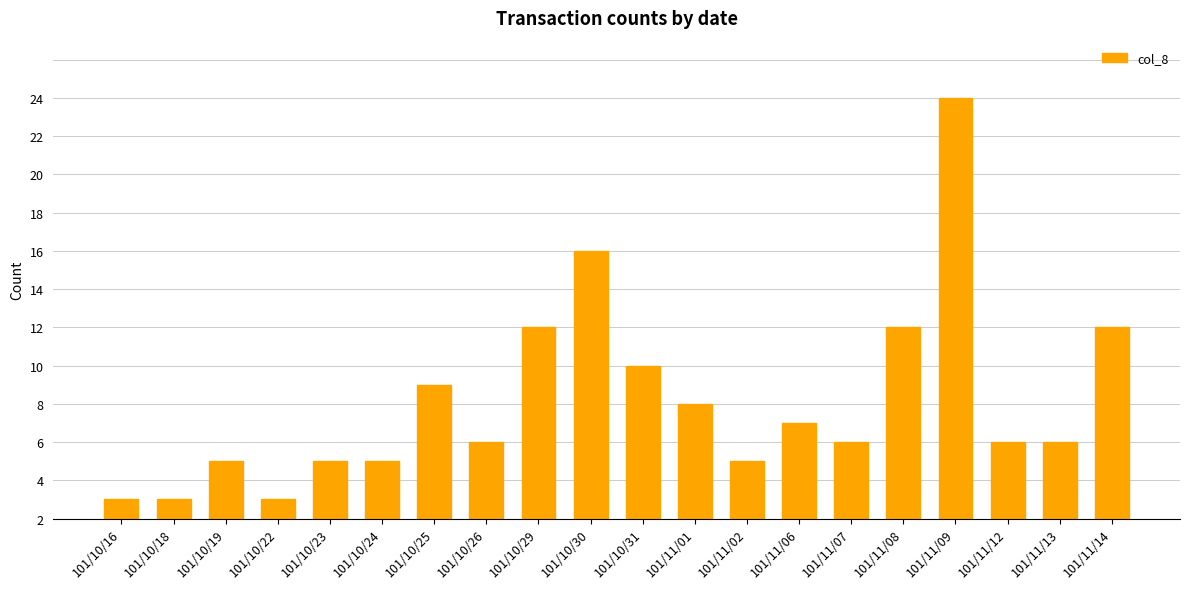

Are the bars horizontal?

No